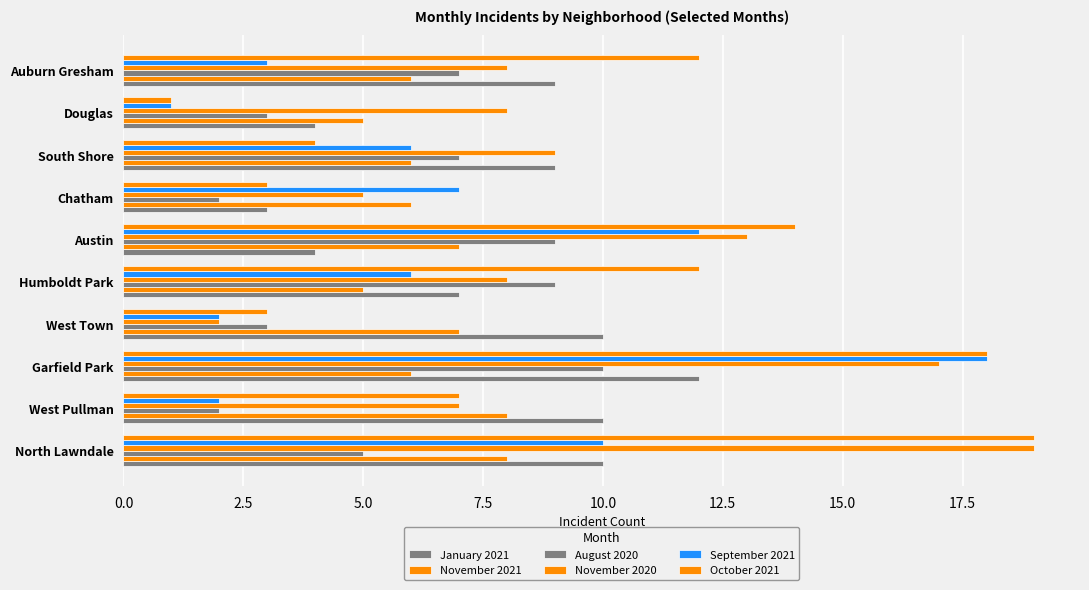

How many data points does each series have?

10